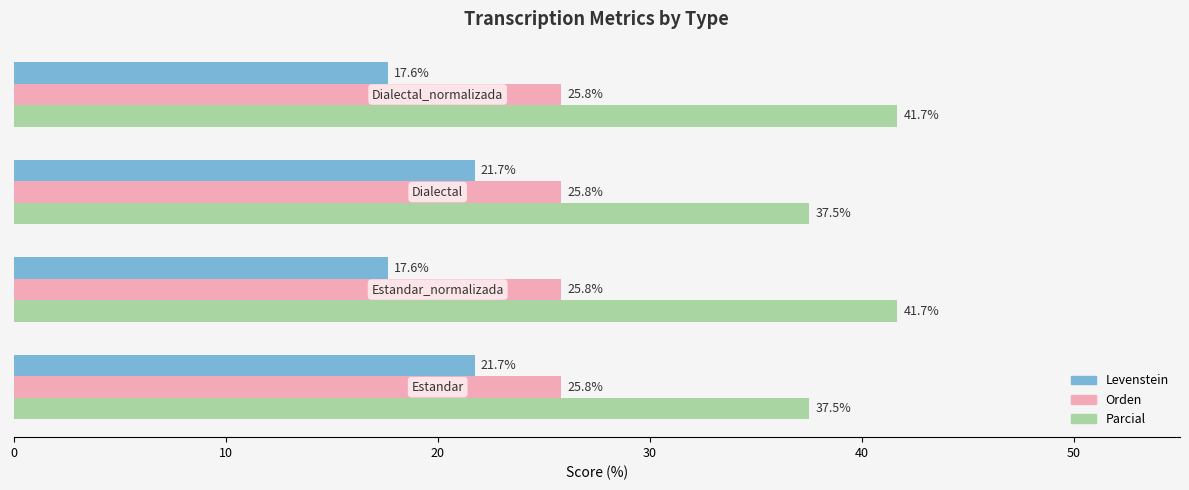

Which series has the largest total across all categories?

Parcial